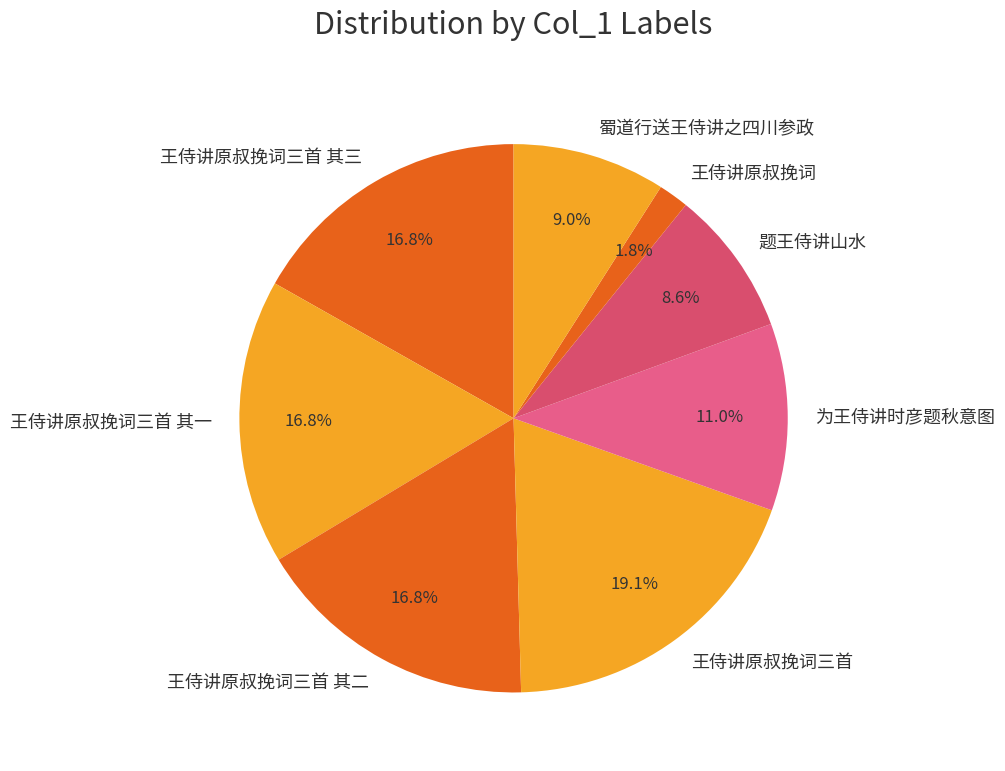

To the nearest percent, what is the difference between the largest and smallest slice percentages?

17%